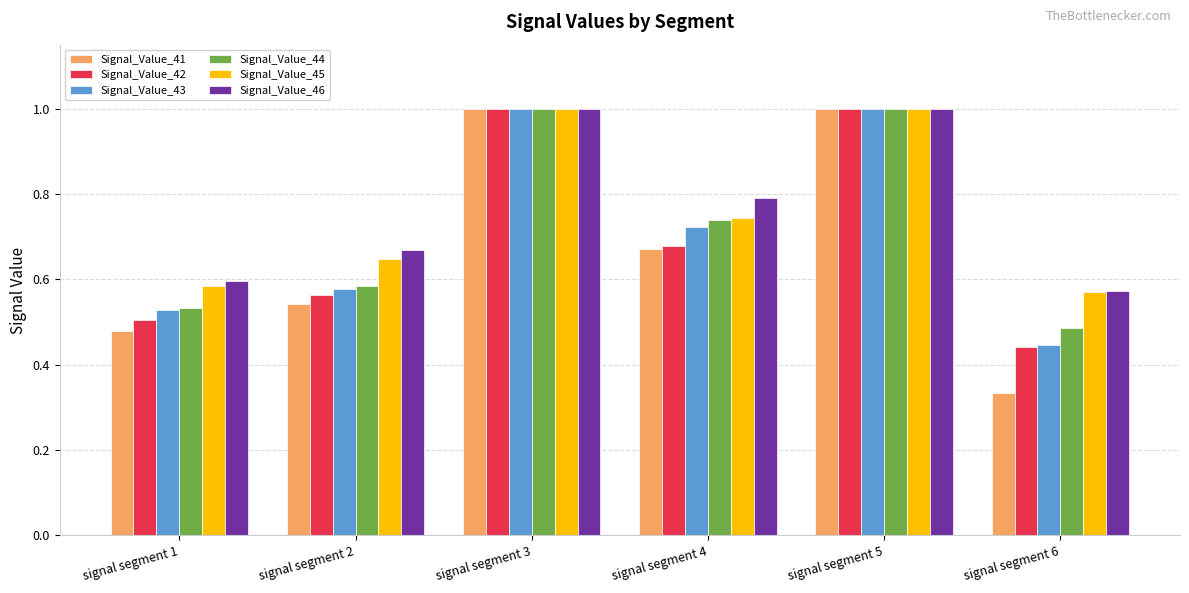

What is the maximum value shown in the chart?

1.0